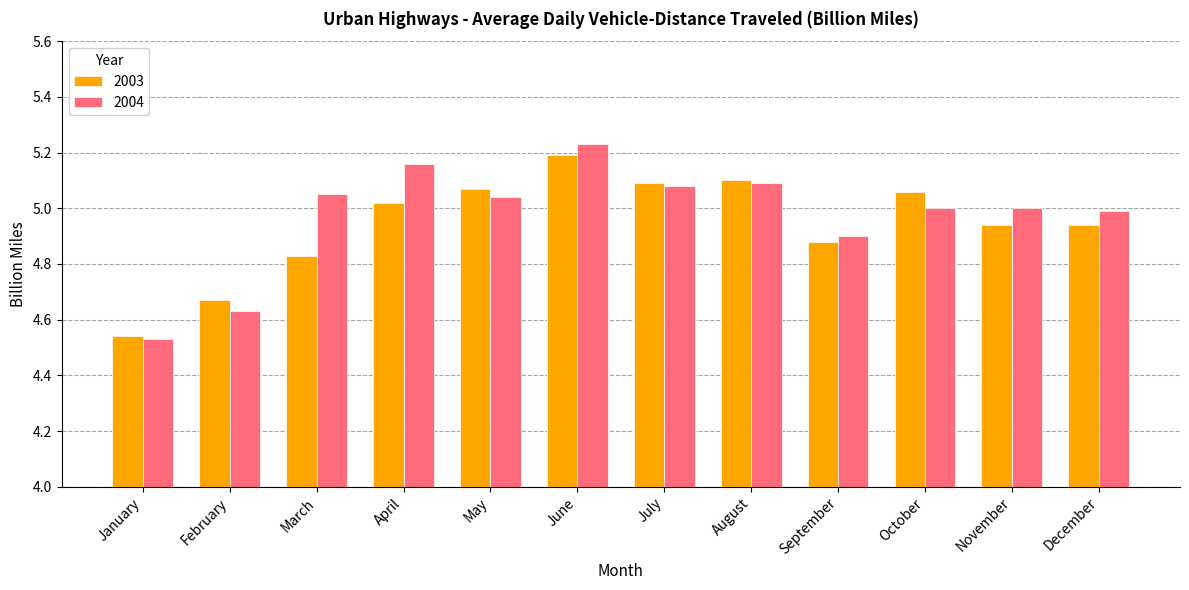

Does the chart contain any negative values?

No